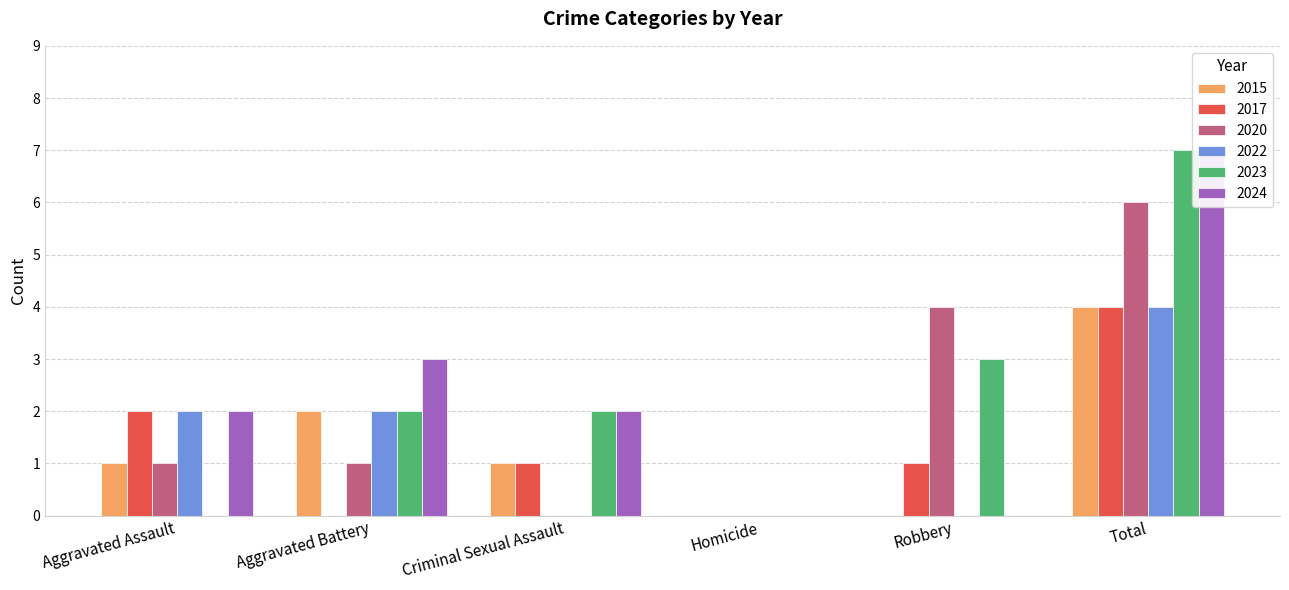

What is the greatest value displayed?

7